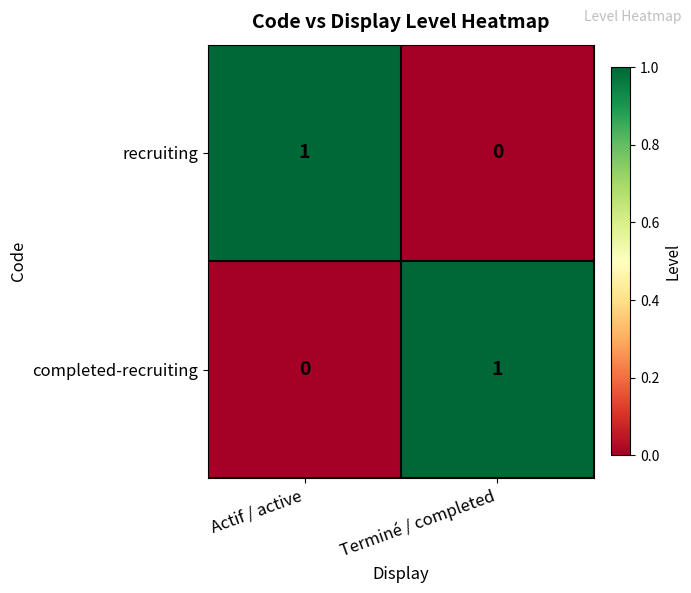

What is the spread (max minus min) of values at Terminé / completed?

1